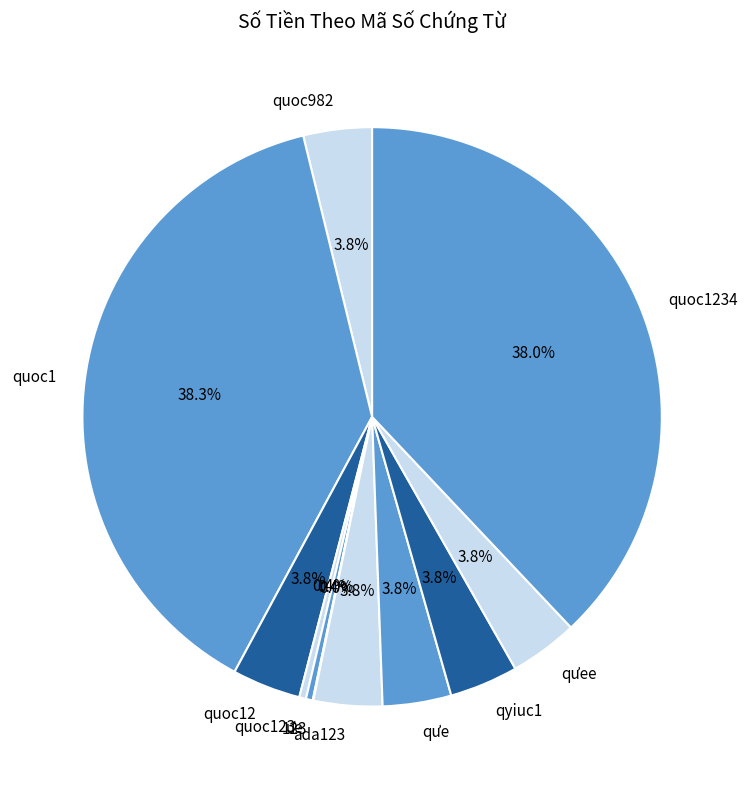

Combined, do quoc1 and quoc982 account for over 50%?

No